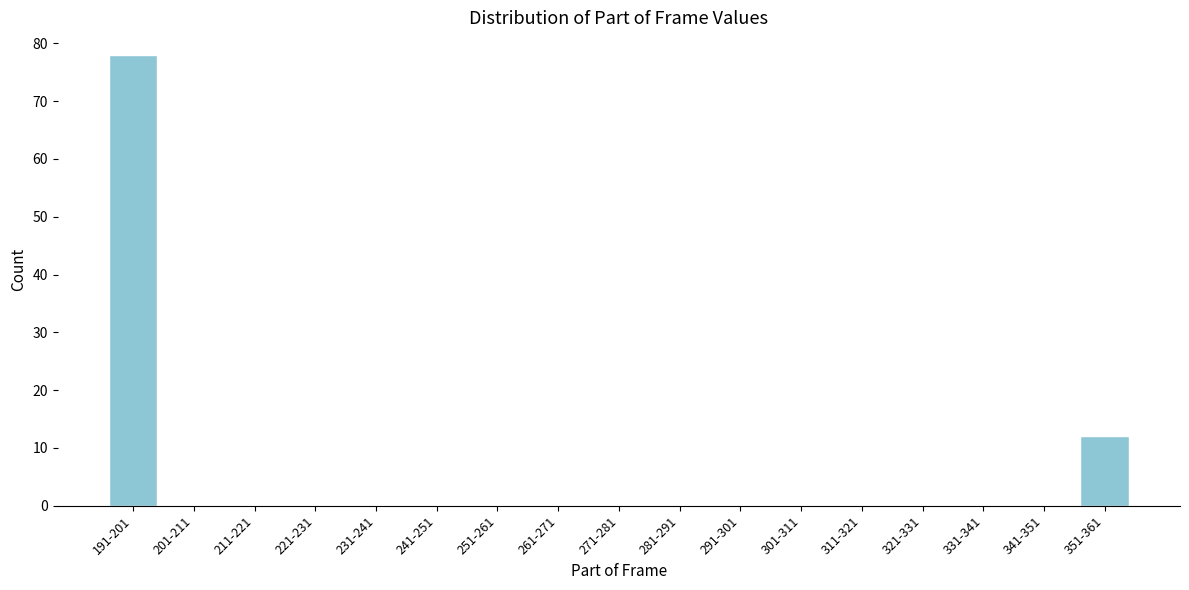

Reading right to left, transcribe all the data shown in this chart.

351-361=12	341-351=0	331-341=0	321-331=0	311-321=0	301-311=0	291-301=0	281-291=0	271-281=0	261-271=0	251-261=0	241-251=0	231-241=0	221-231=0	211-221=0	201-211=0	191-201=78